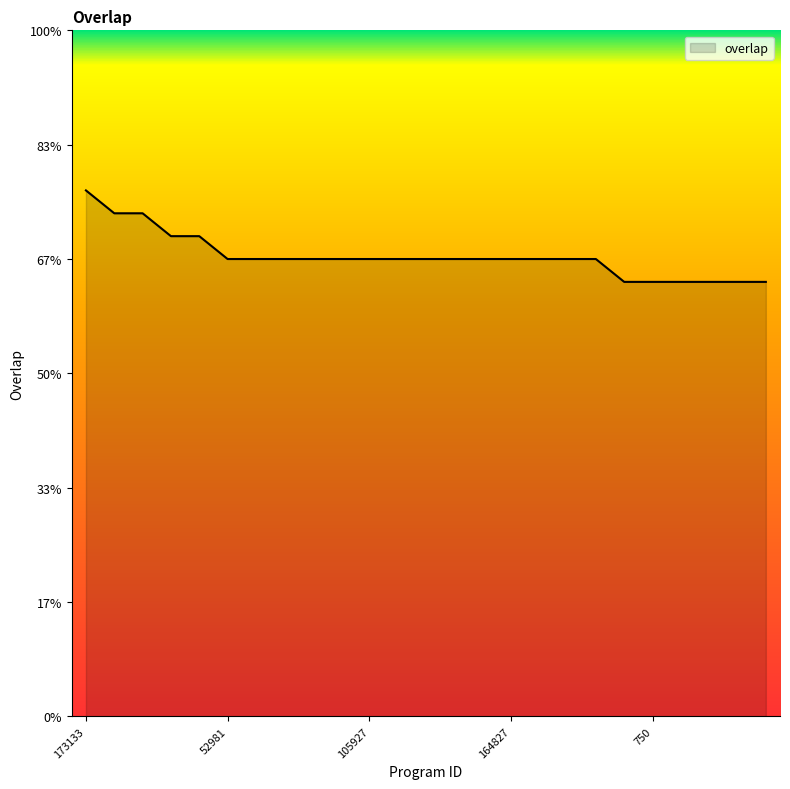

Does the chart display data point markers on the line(s)?

No